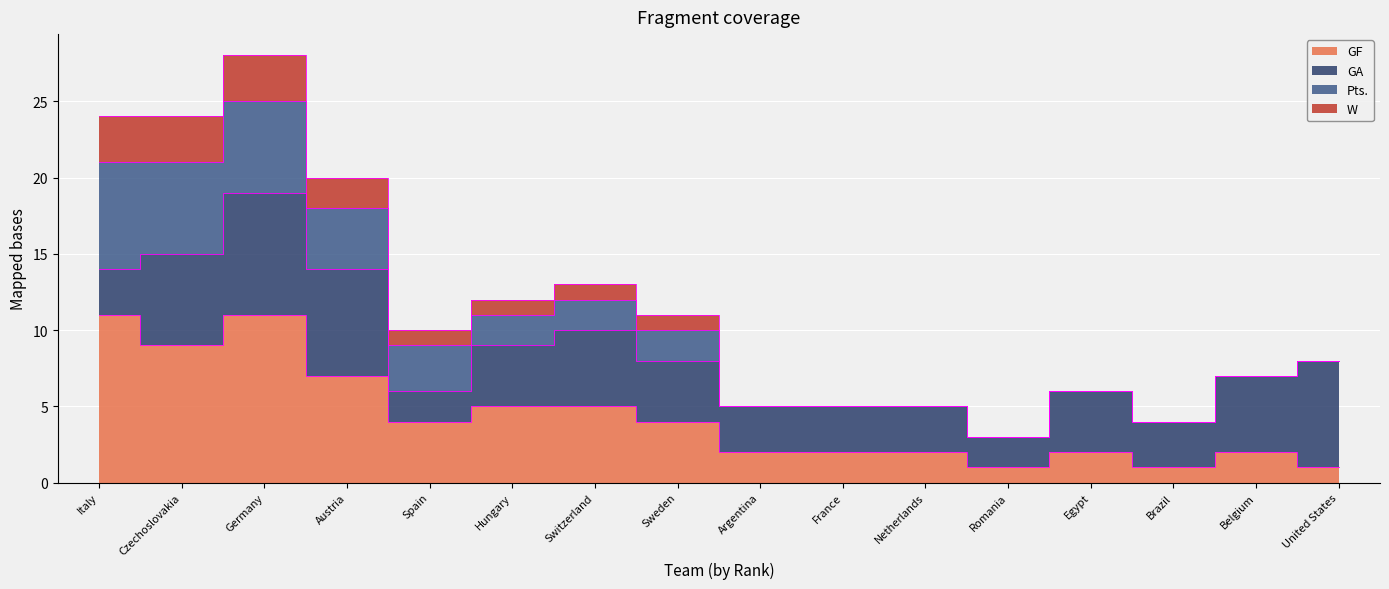

True or false: GF and W intersect in this chart.

False